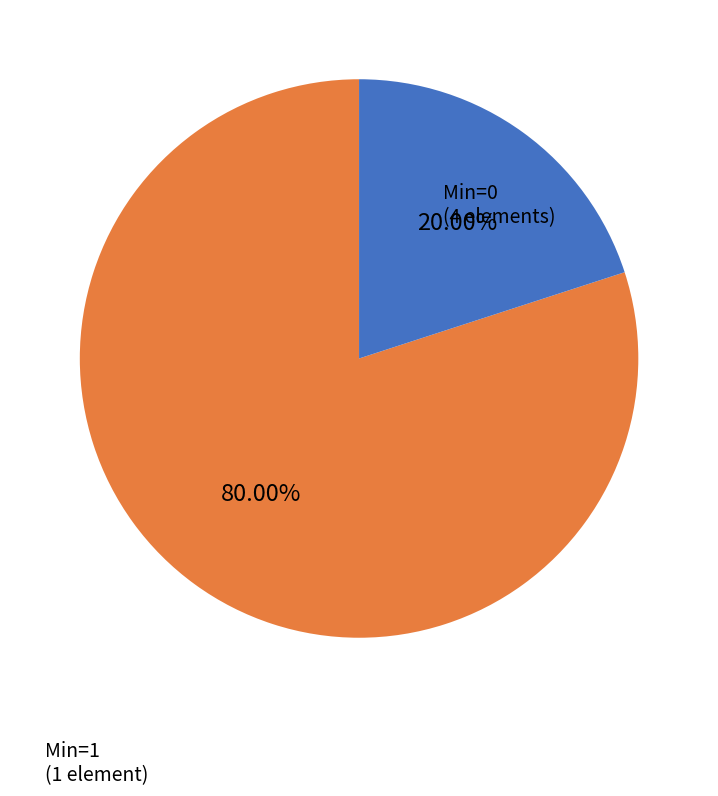

Does any single category account for the majority?

Yes